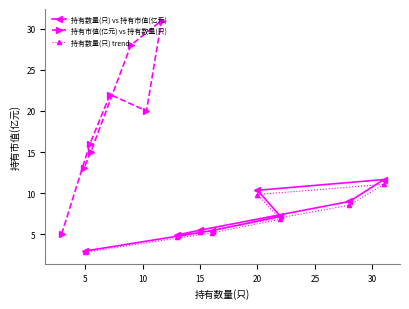

What is the lowest value of the 持有市值(亿元) vs 持有数量(只) series?

5